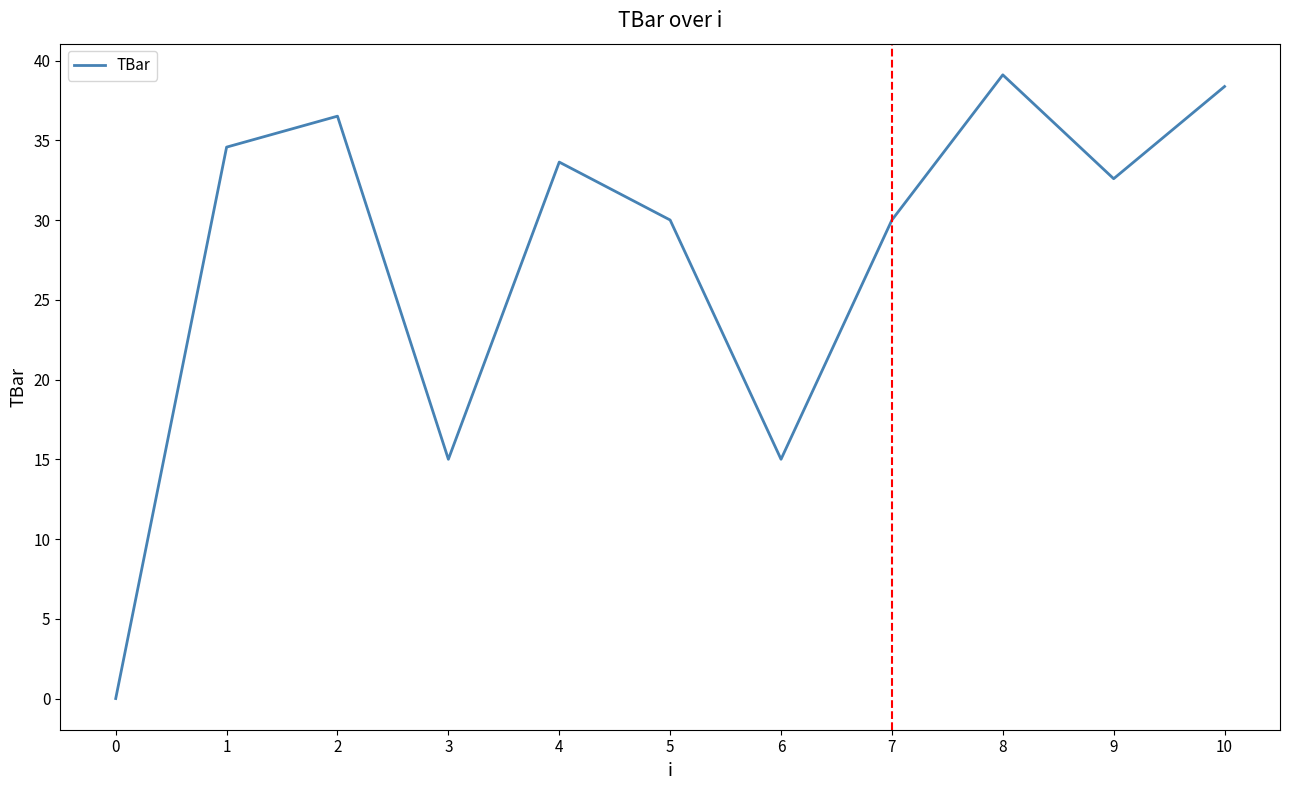

True or false: the data shows 48.3 at 5.

False